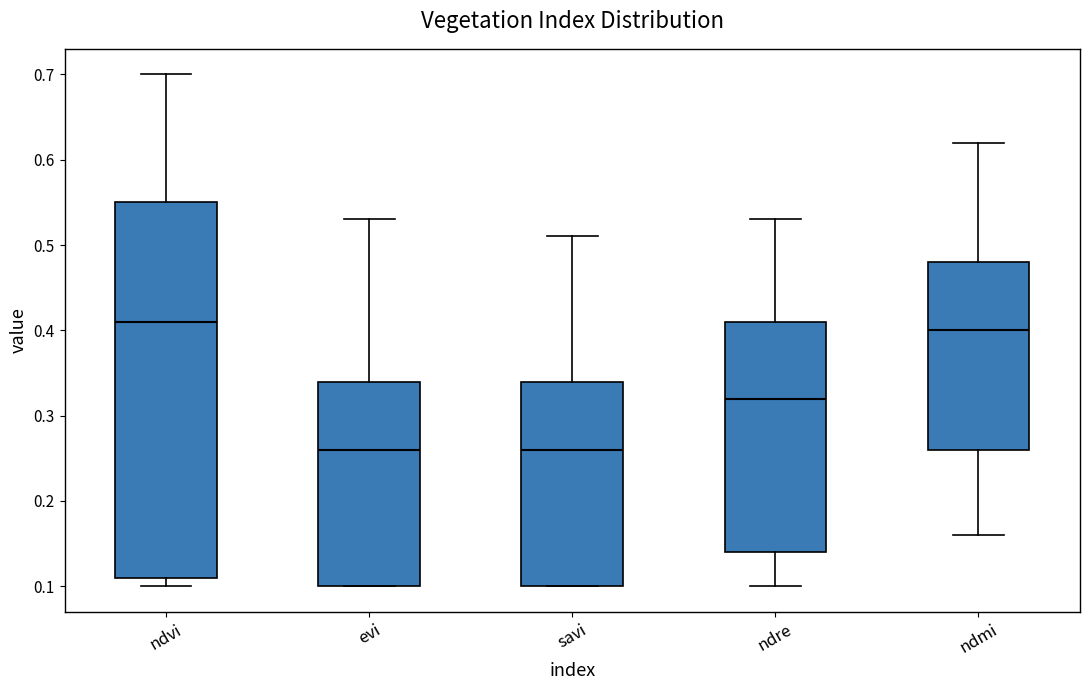

Reading left to right, read every box against the y-axis: the position of its median line, the range the box covers, and the ends of its whiskers. The values are not printed on the chart, so give them approximately, as read against the axis.

ndvi: median 0.41, box 0.11 to 0.55, whiskers 0.10 to 0.70
evi: median 0.26, box 0.10 to 0.34, whiskers 0.10 to 0.53
savi: median 0.26, box 0.10 to 0.34, whiskers 0.10 to 0.51
ndre: median 0.32, box 0.14 to 0.41, whiskers 0.10 to 0.53
ndmi: median 0.40, box 0.26 to 0.48, whiskers 0.16 to 0.62